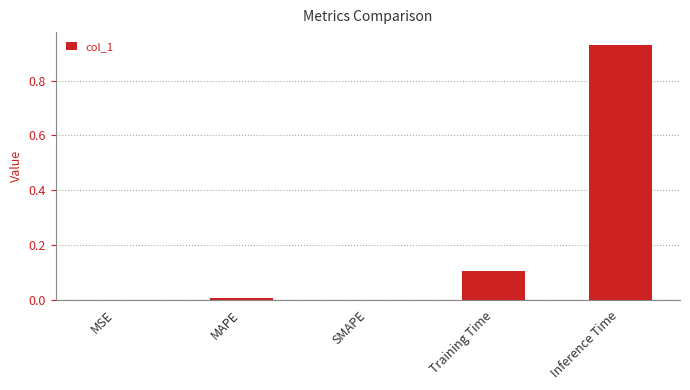

The chart shows a value of 0.0 at SMAPE. True or false?

True